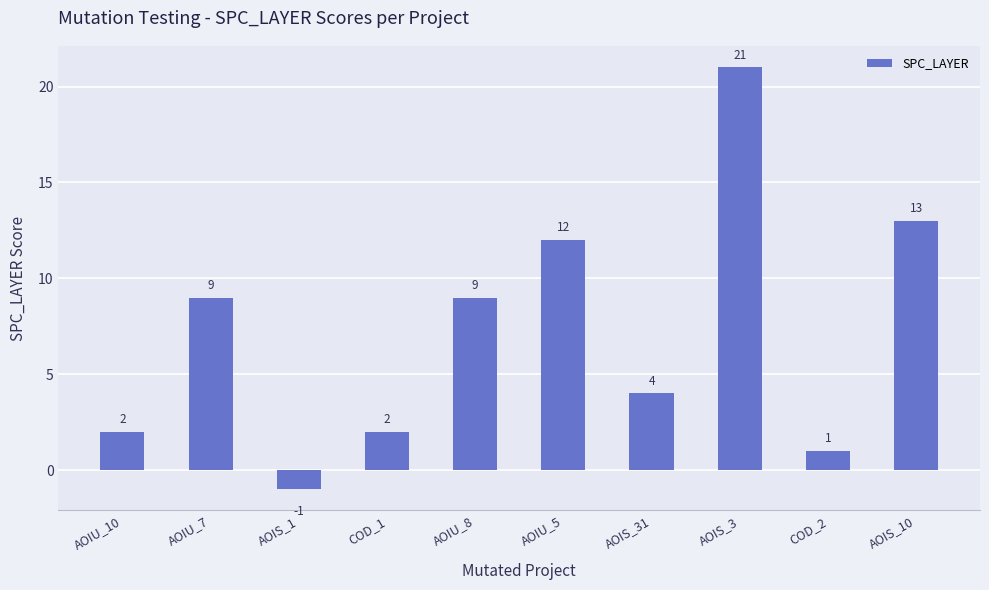

What is the ratio of the value at AOIS_31 to the value at COD_1?

2.0